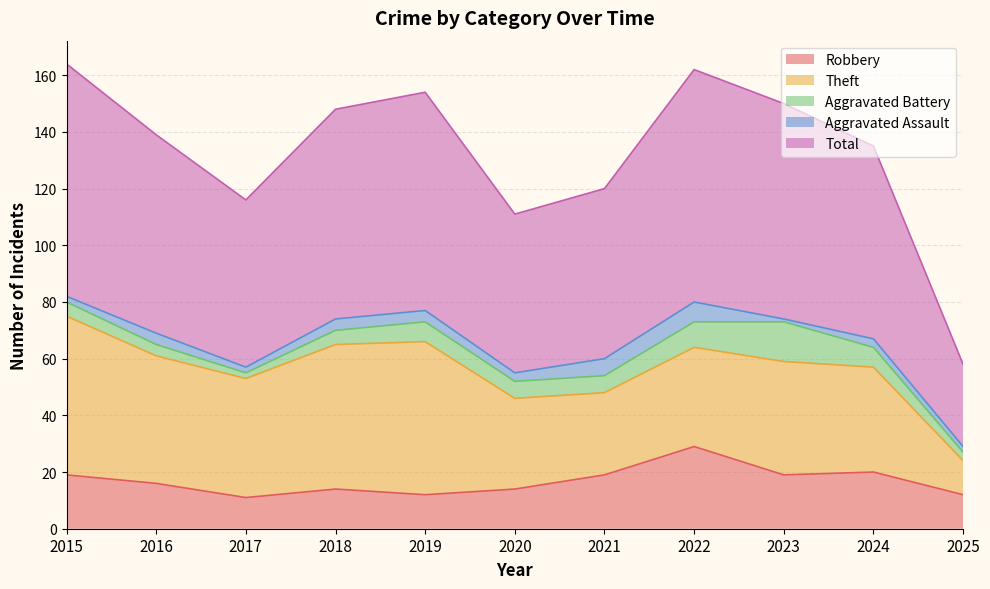

Which series changed the most between 2022 and 2025?

Total